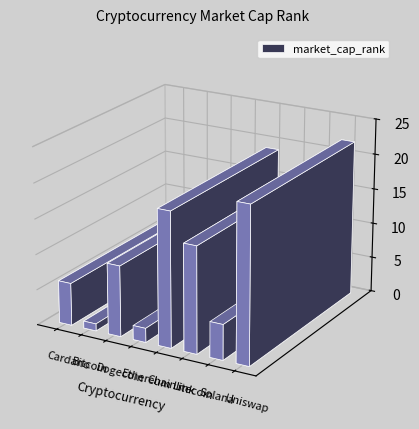

Which has a higher value, Solana or Bitcoin?

Solana